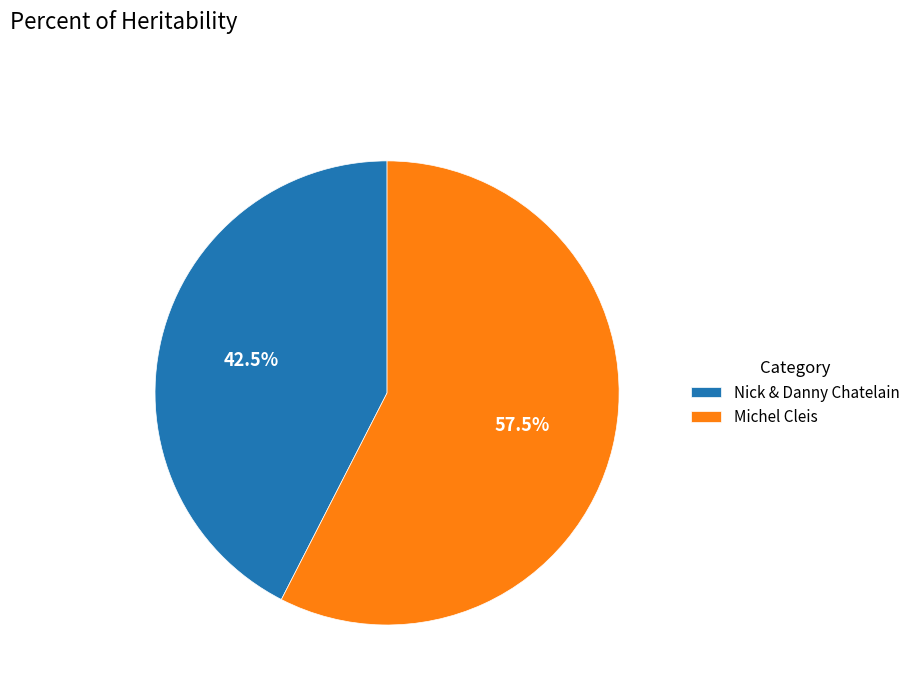

What portion of the pie excludes Nick & Danny Chatelain?

57.5%